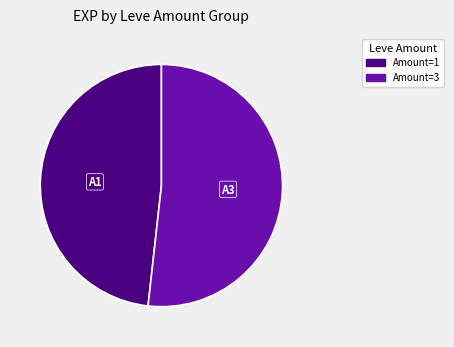

Is there a majority slice in this chart?

Yes